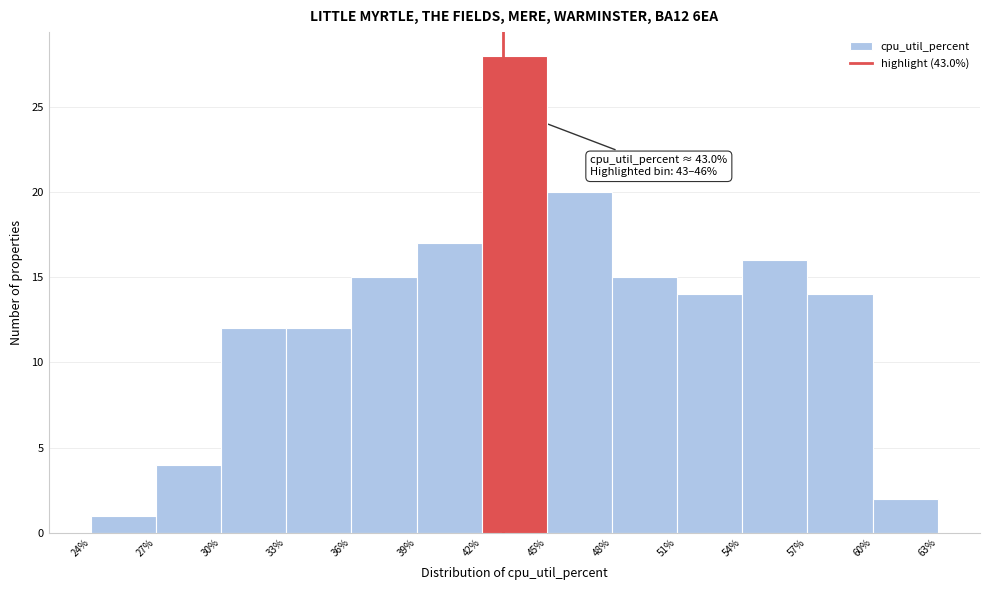

Which range on the x-axis has the tallest bar?

42% to 45%